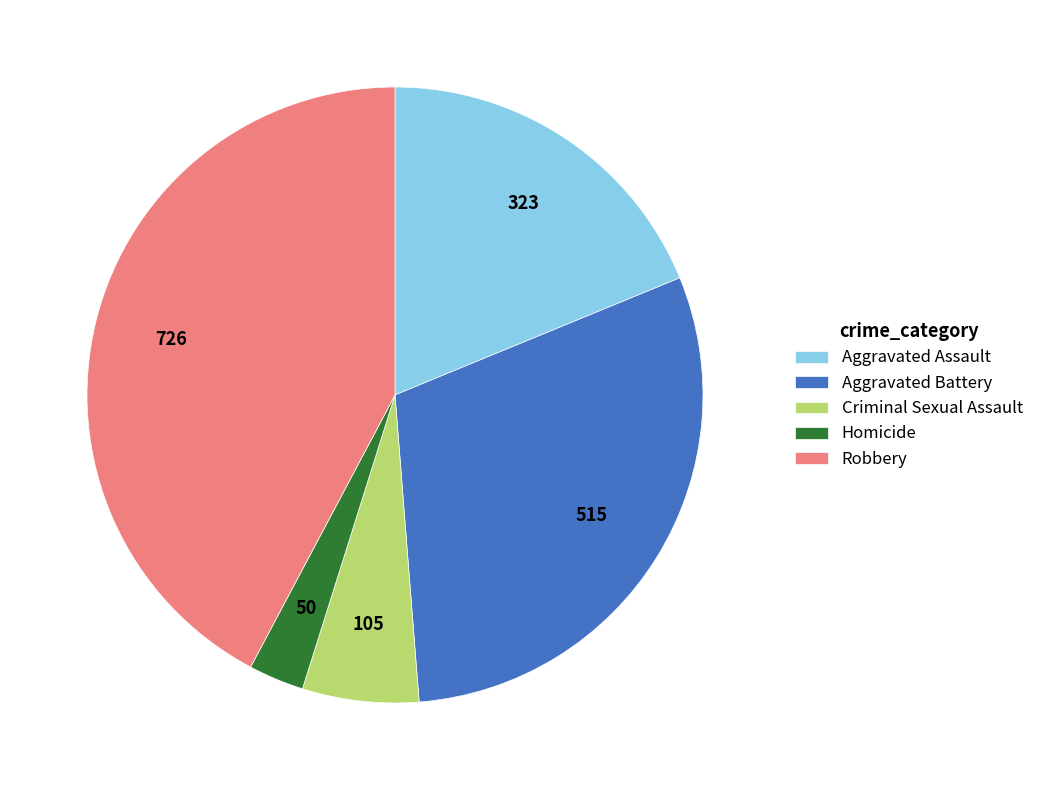

True or false: Aggravated Battery accounts for 30% of the total.

True